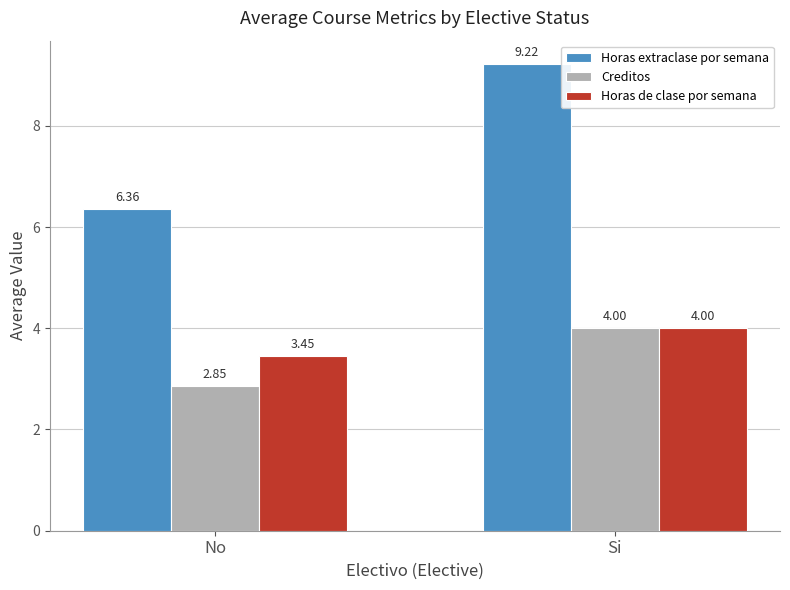

What is the spread (max minus min) of values at Si?

5.2